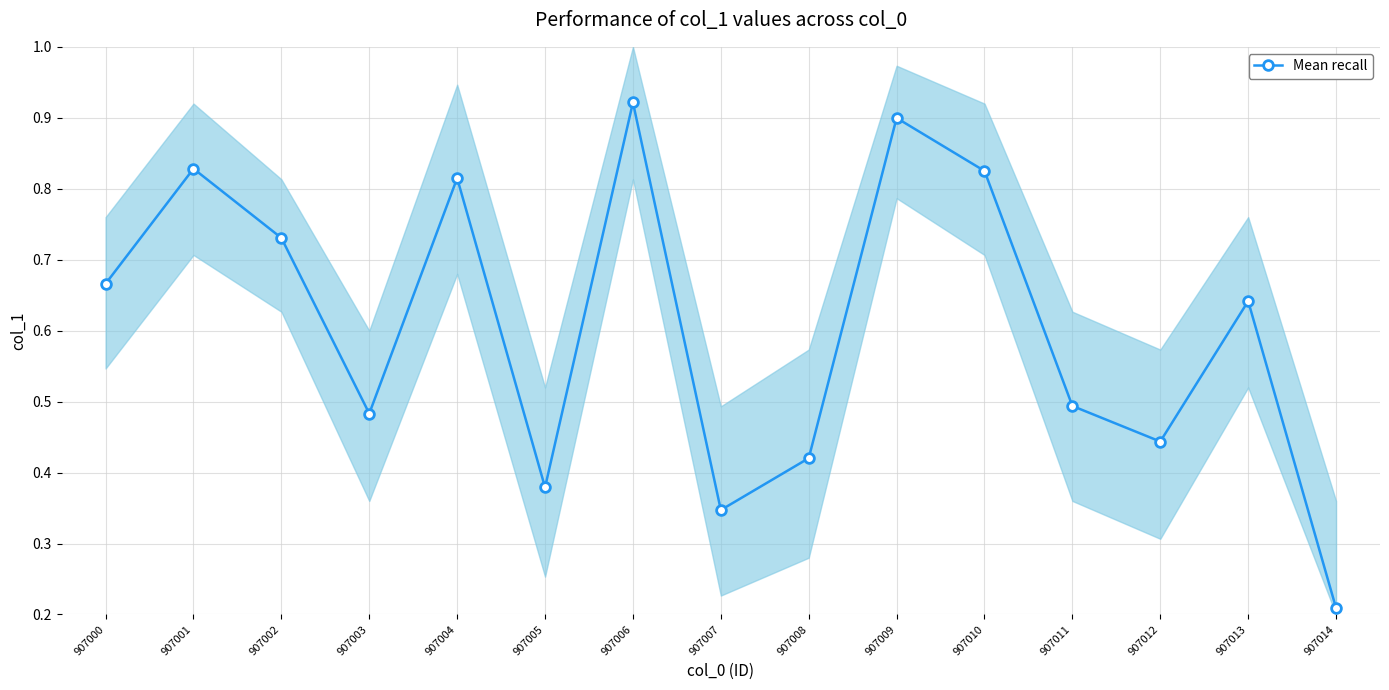

Reading left to right, what are all the values shown in this chart?

0.7	0.8	0.7	0.5	0.8	0.4	0.9	0.3	0.4	0.9	0.8	0.5	0.4	0.6	0.2